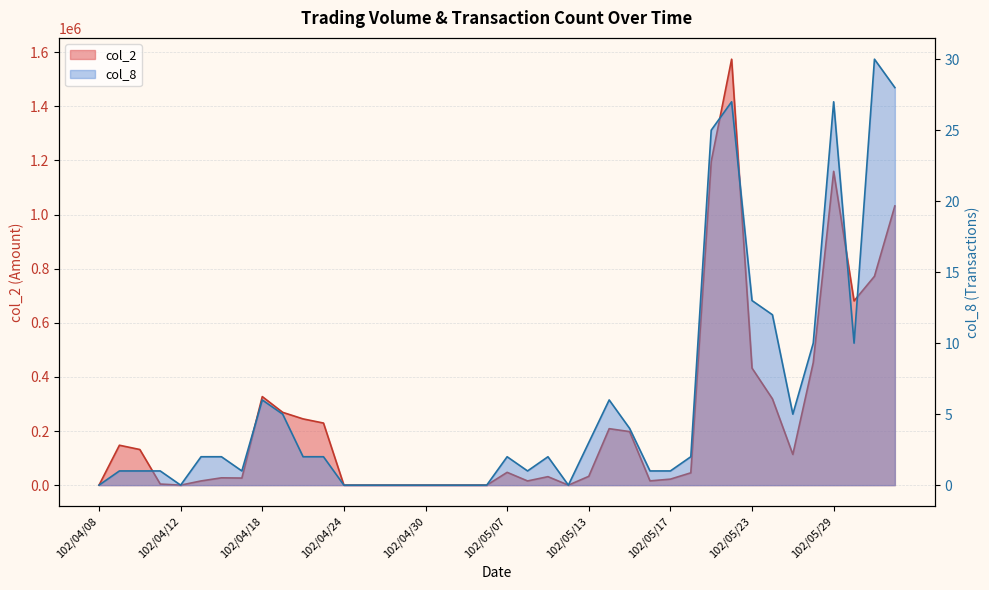

What is the sum of the col_2 values at 102/04/16 and 102/05/22?

1601470